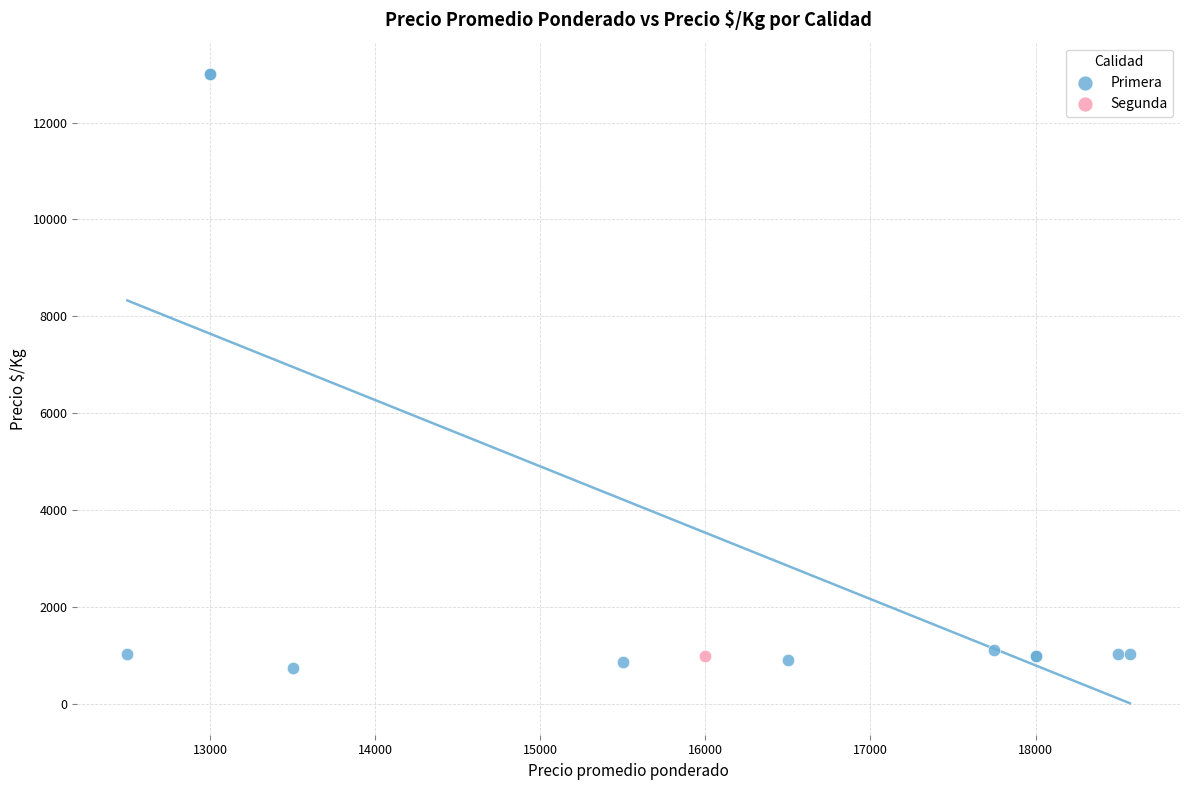

What are all the series names shown in the legend?

Primera, Segunda